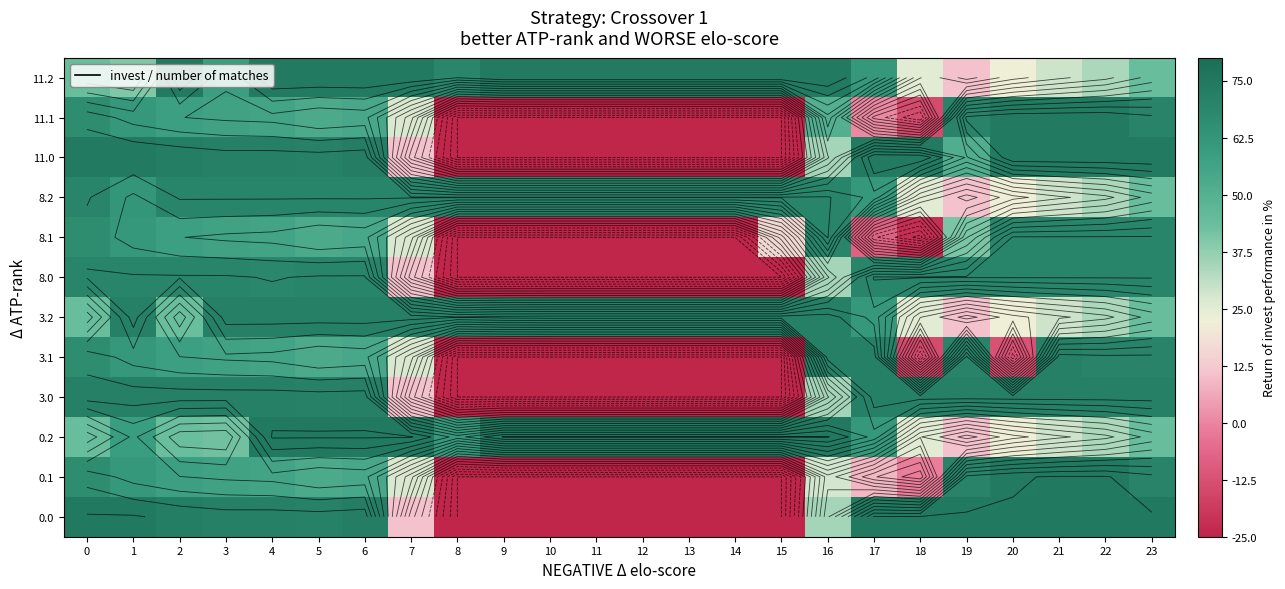

Which label corresponds to the smallest value in the chart?

8